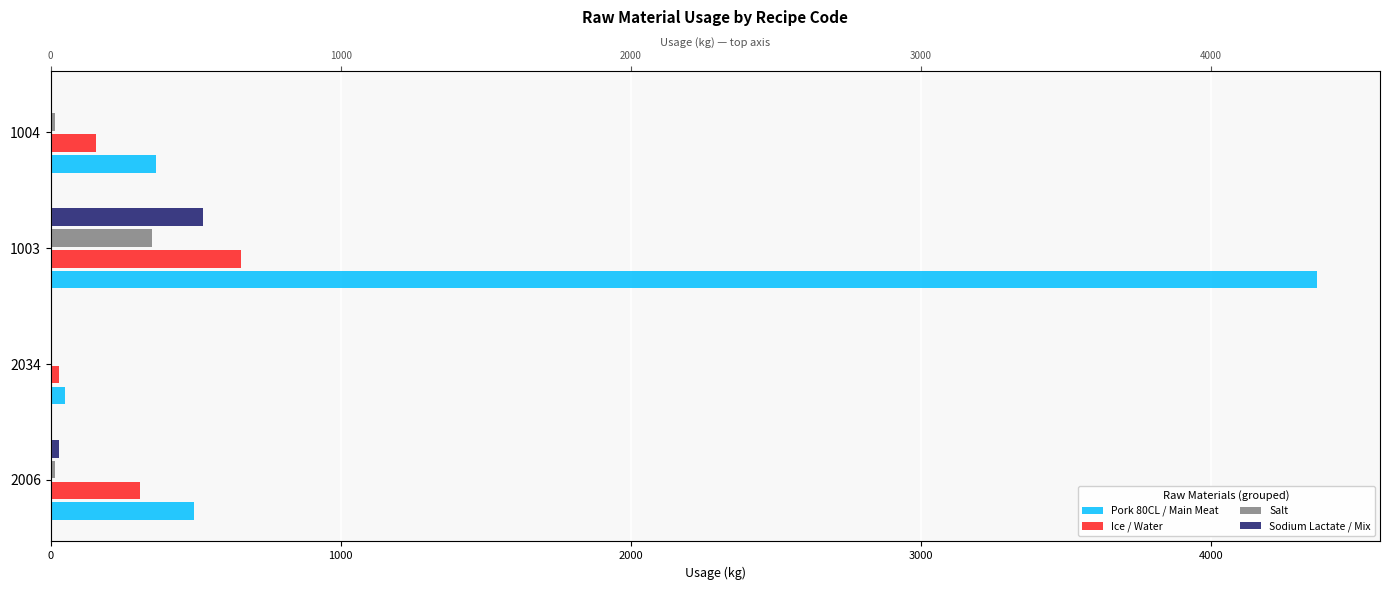

How many data points in Ice / Water are above 308?

2